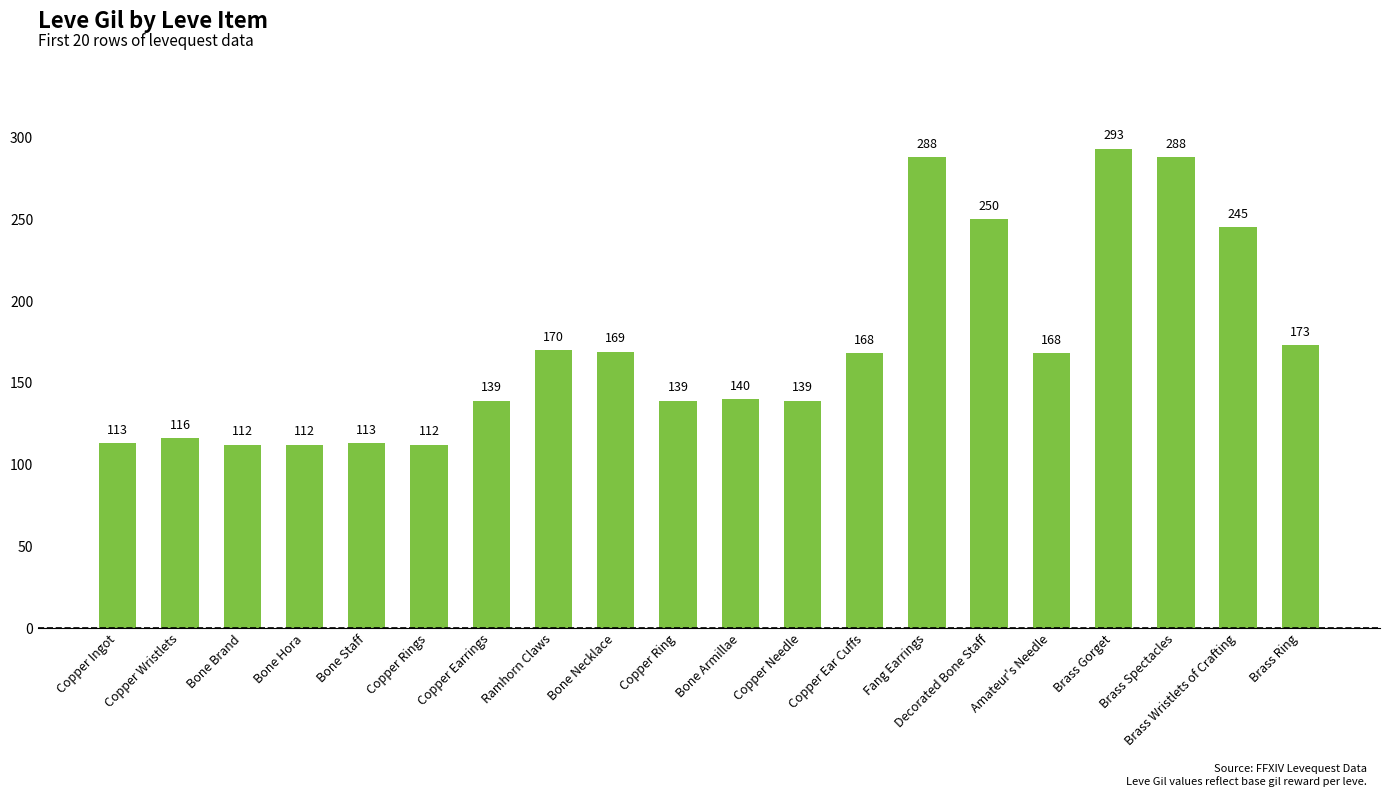

Reading left to right, what are all the values shown in this chart?

113	116	112	112	113	112	139	170	169	139	140	139	168	288	250	168	293	288	245	173